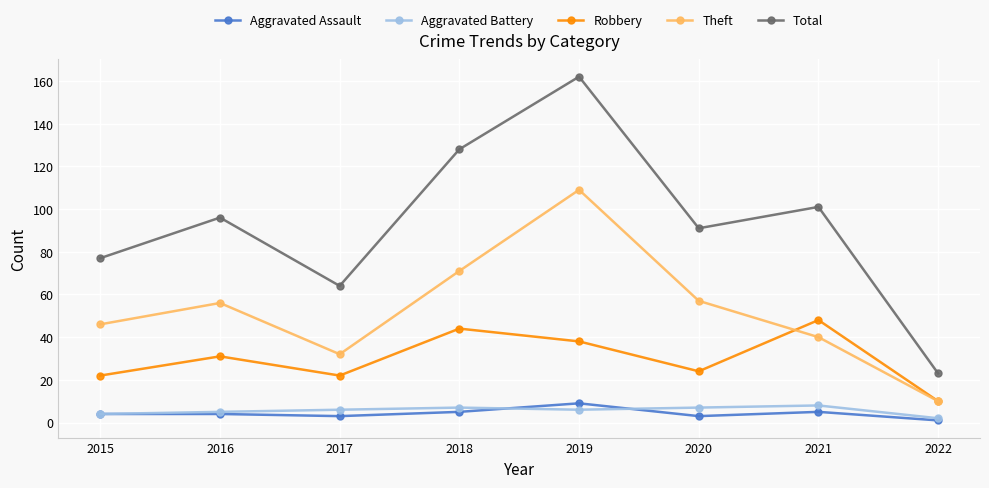

True or false: Total has a value of 96 at 2016.

True